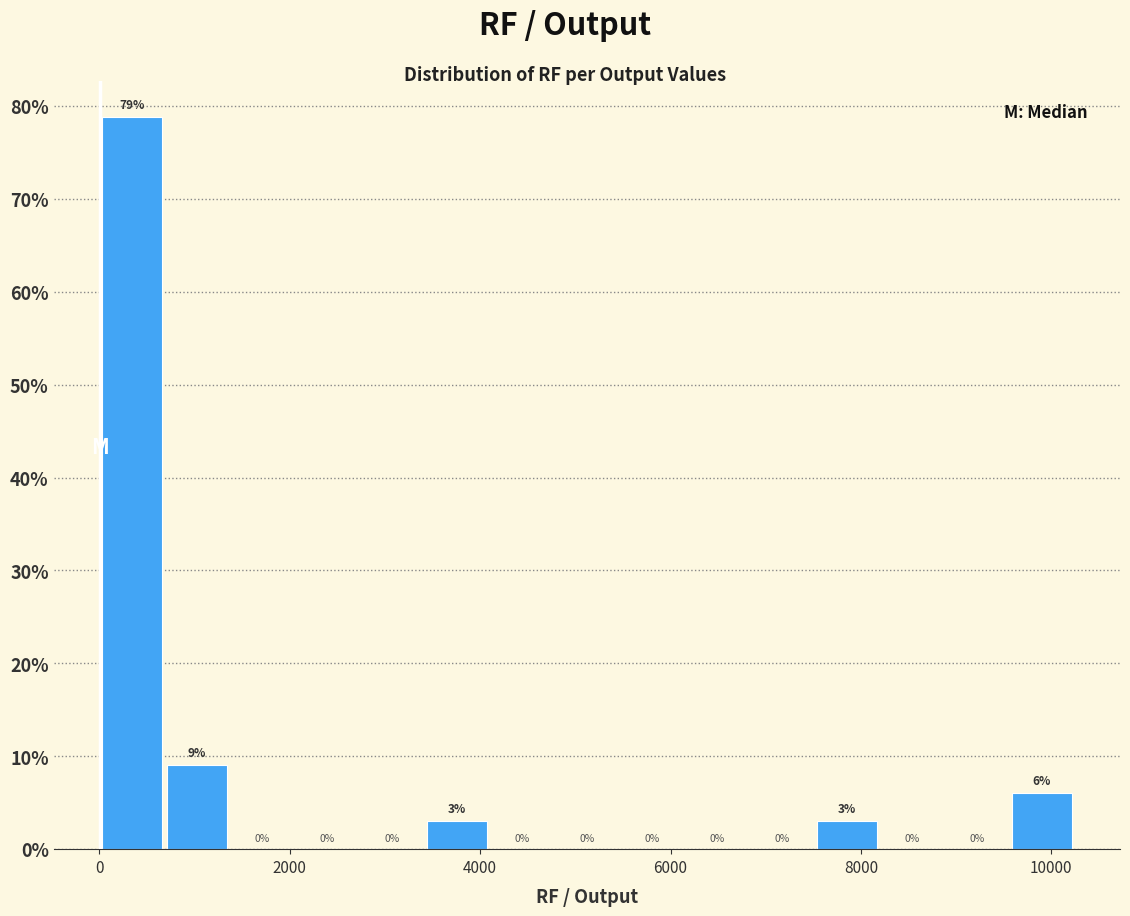

Read against the x-axis, roughly where is the centre of the tallest bar?

400